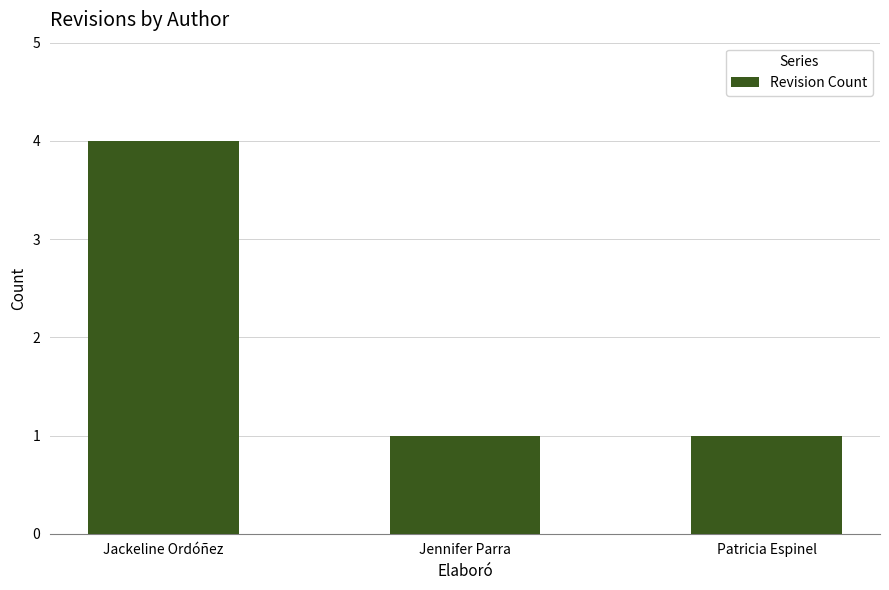

Reading right to left, transcribe all the data shown in this chart.

Patricia Espinel=1	Jennifer Parra=1	Jackeline Ordóñez=4